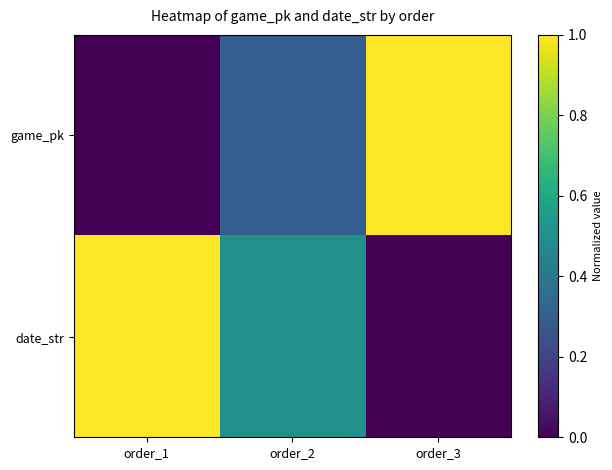

Reading left to right, what are all the values shown in this chart?

game_pk: order_1=0.0	order_2=0.3	order_3=1.0
date_str: order_1=1.0	order_2=0.5	order_3=0.0